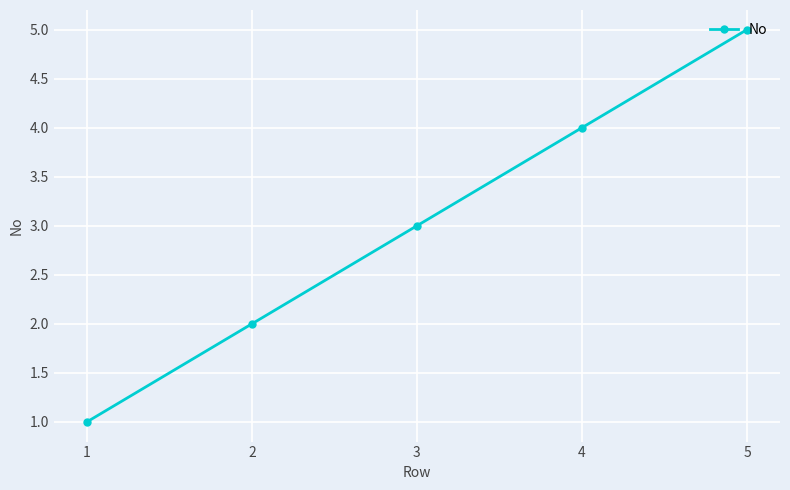

Rank the categories by value from highest to lowest.

5, 4, 3, 2, 1